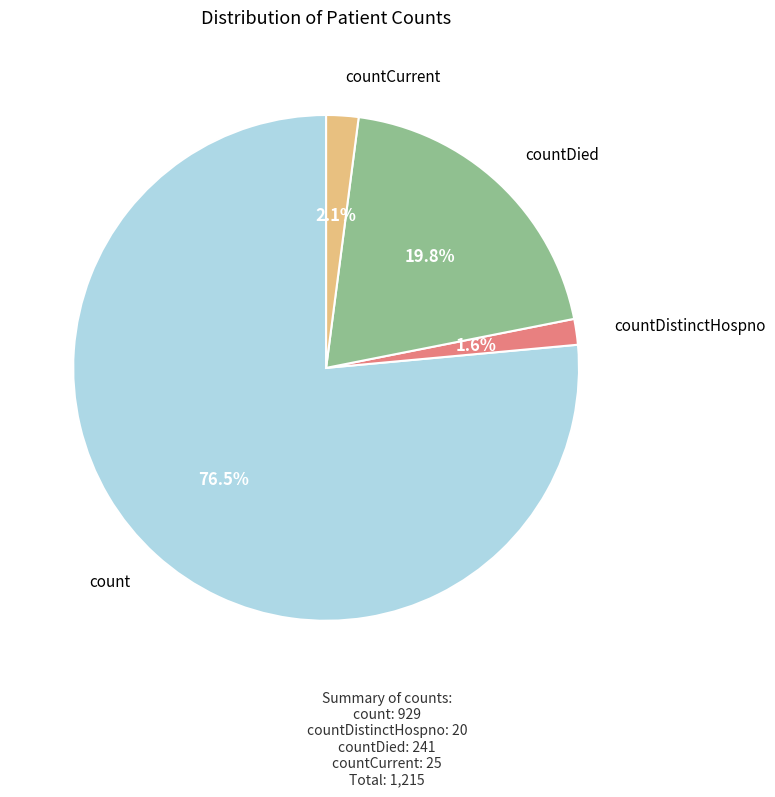

Is there a majority slice in this chart?

Yes